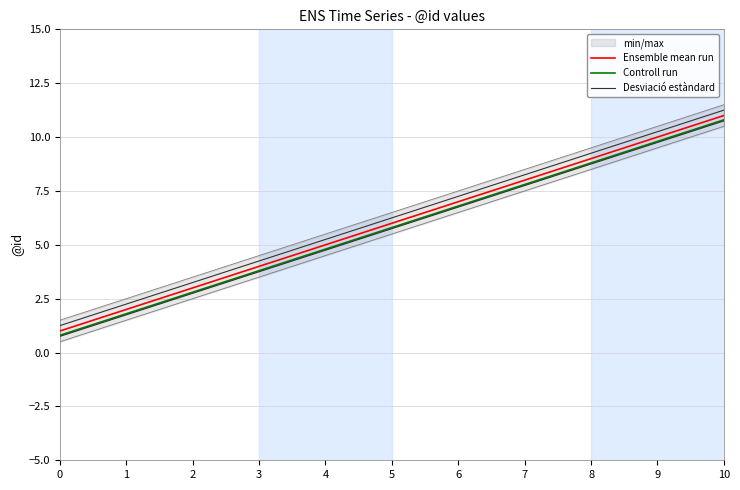

What is the minimum value for Controll run?

0.8